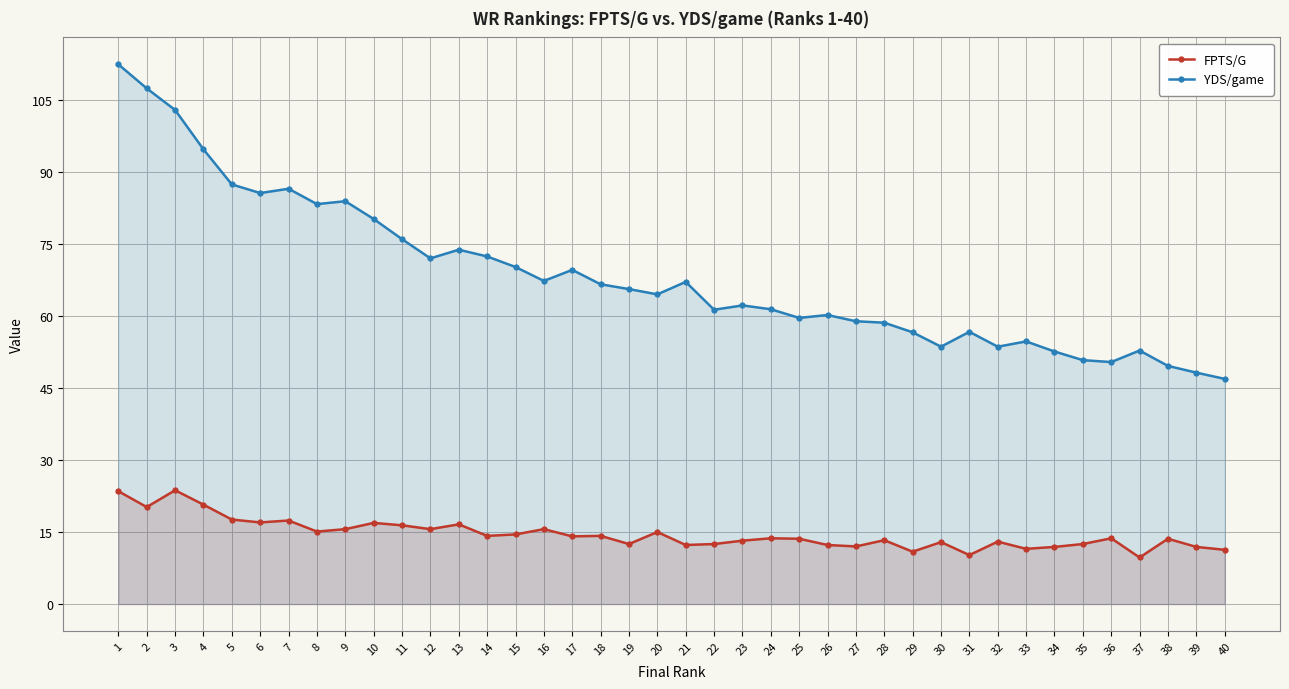

What is the sum of all YDS/game values?

2738.1